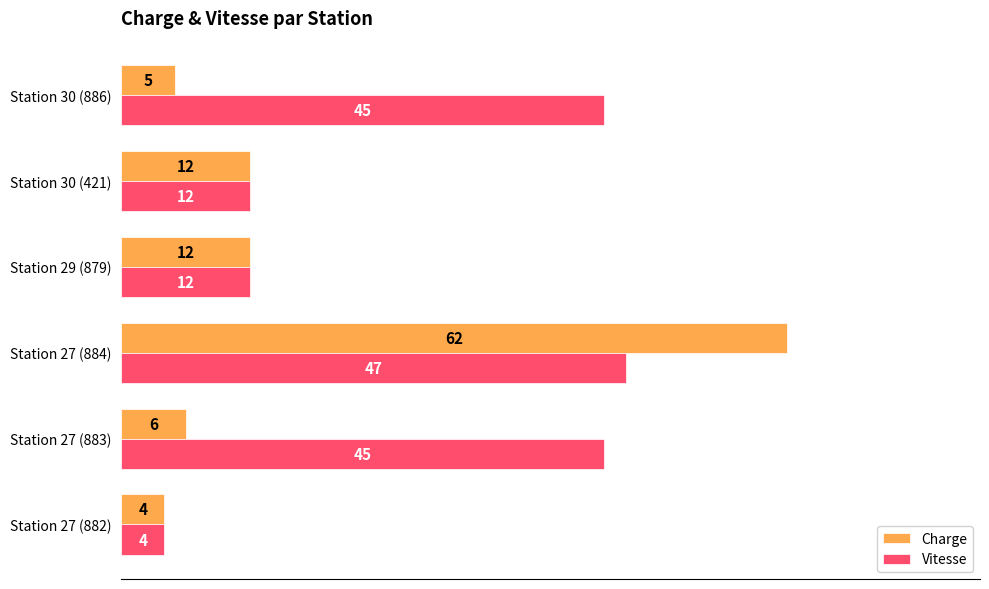

Read the Charge value at Station 27 (884), to the nearest 5.

60